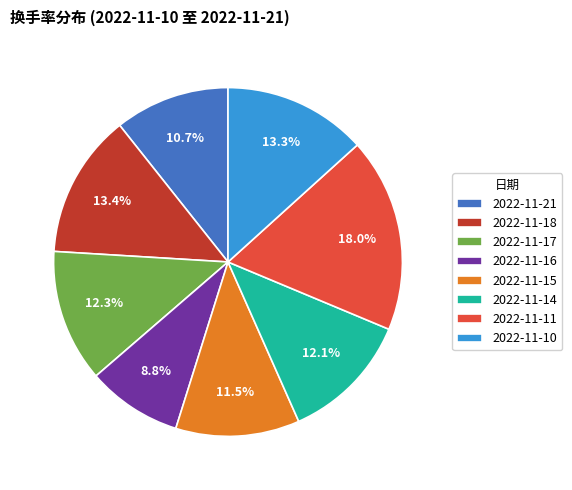

To the nearest percent, what is the difference between the largest and smallest slice percentages?

9%